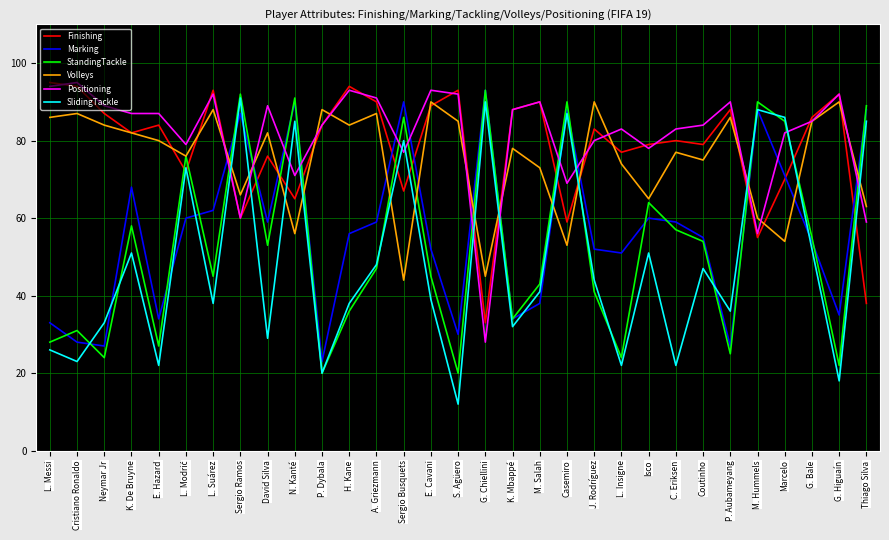

What is the difference between the Marking values at P. Aubameyang and Marcelo?

44